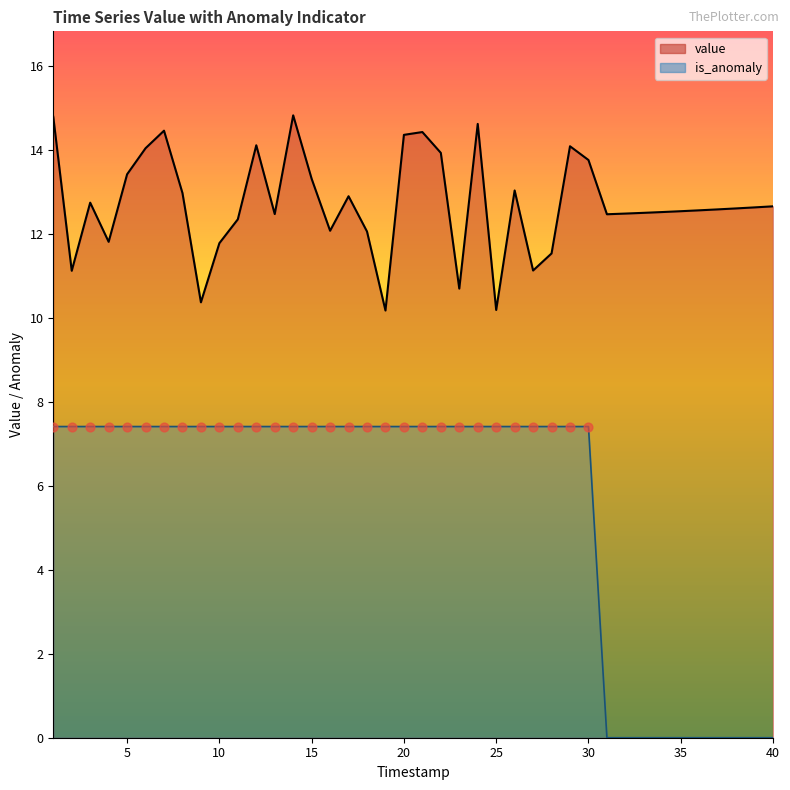

Which series has the widest spread of Y values?

is_anomaly